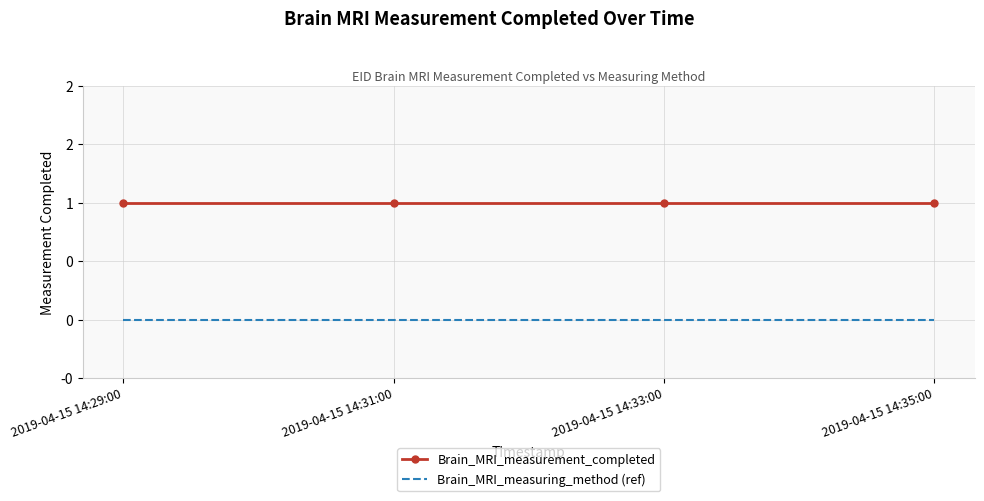

At 2019-04-15 14:33:00, list the series in order from largest to smallest.

Brain_MRI_measurement_completed, Brain_MRI_measuring_method (ref)